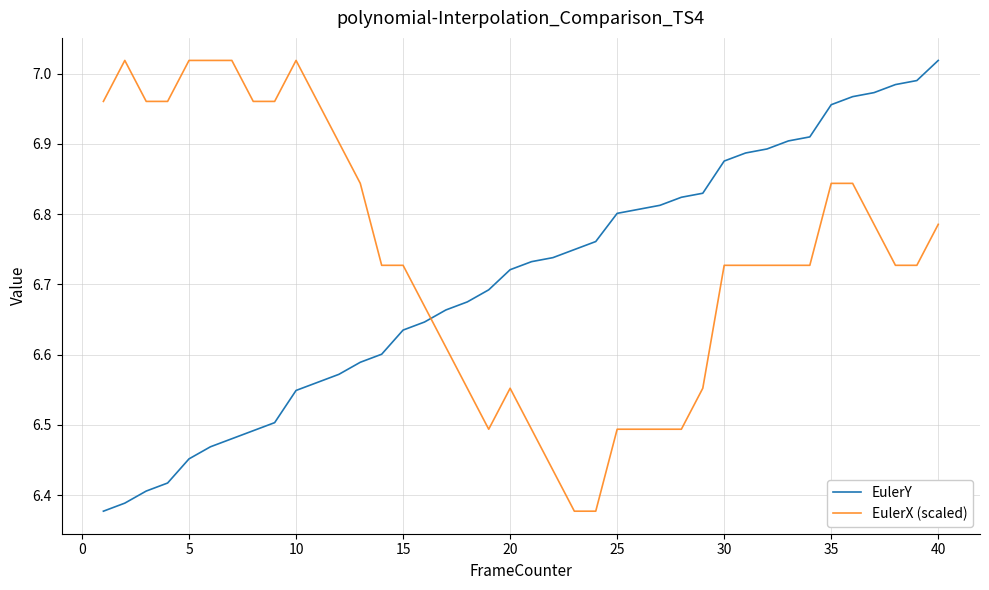

Which series has the largest total across all categories?

EulerX (scaled)